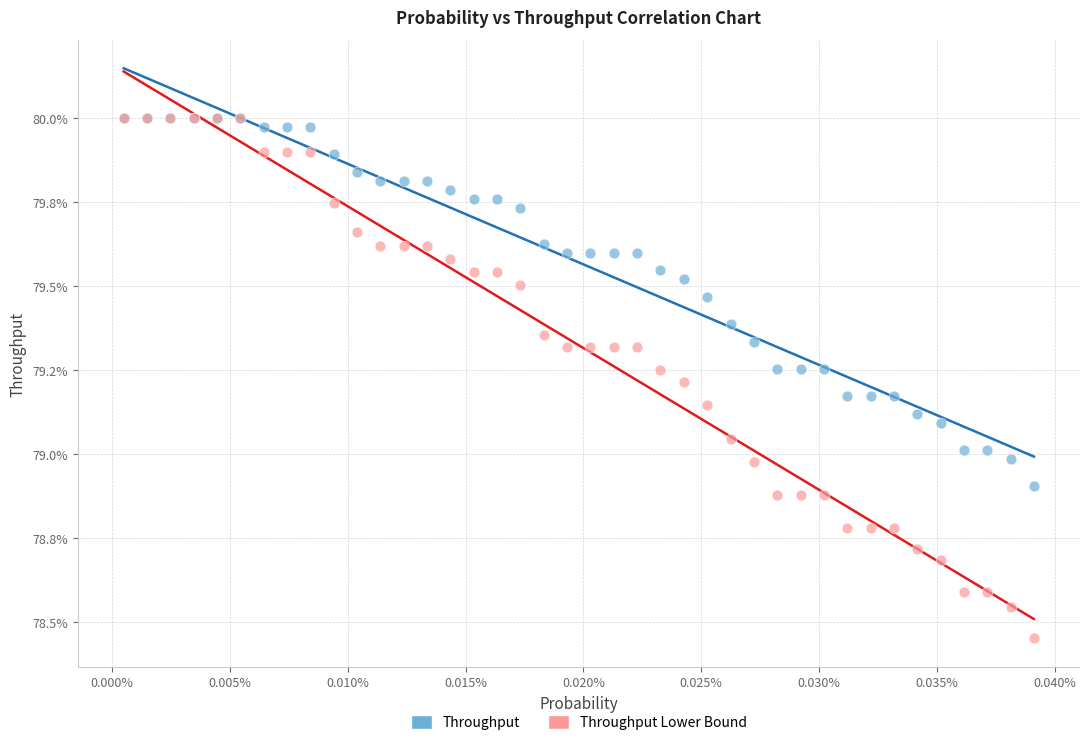

Which series contains the lowest Y value?

Throughput Lower Bound